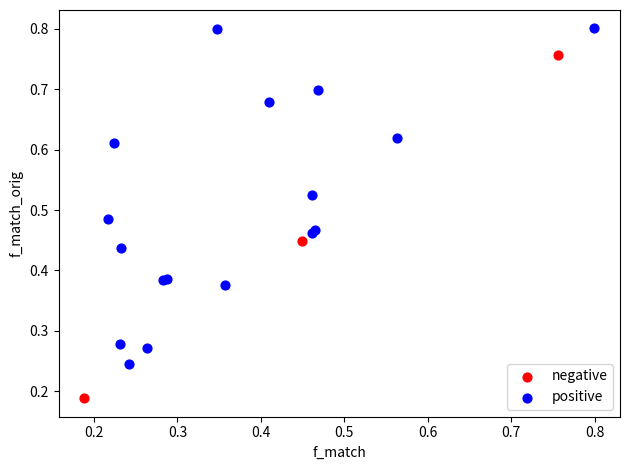

Which series reaches the minimum Y coordinate?

negative